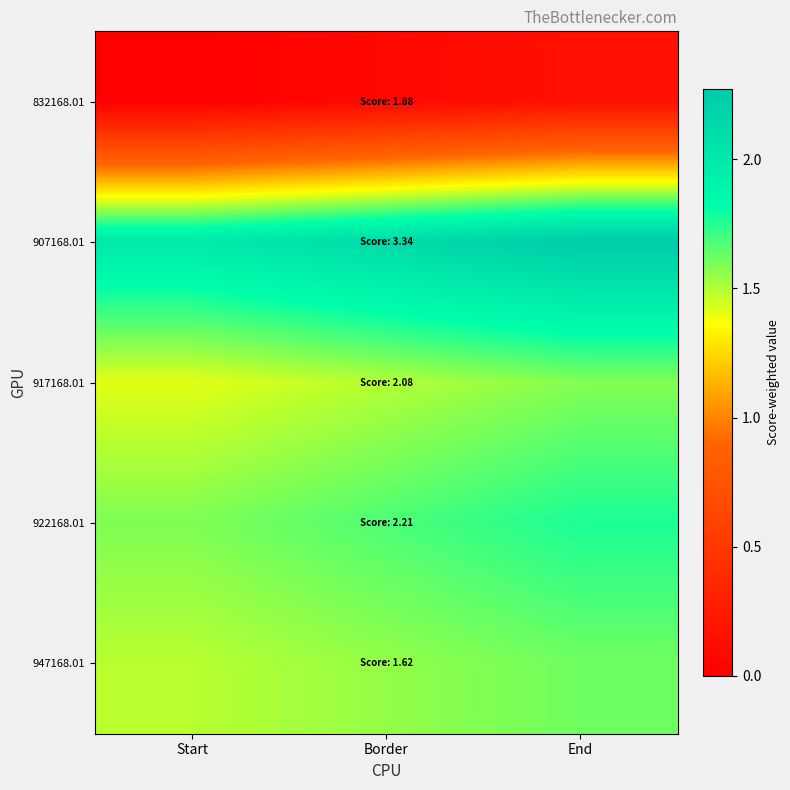

Rank the series at End from highest to lowest value.

907168.01, 922168.01, 947168.01, 917168.01, 832168.01